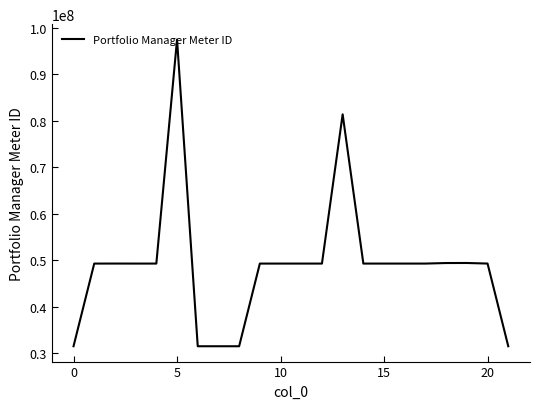

What is the maximum value shown in the chart?

97503345